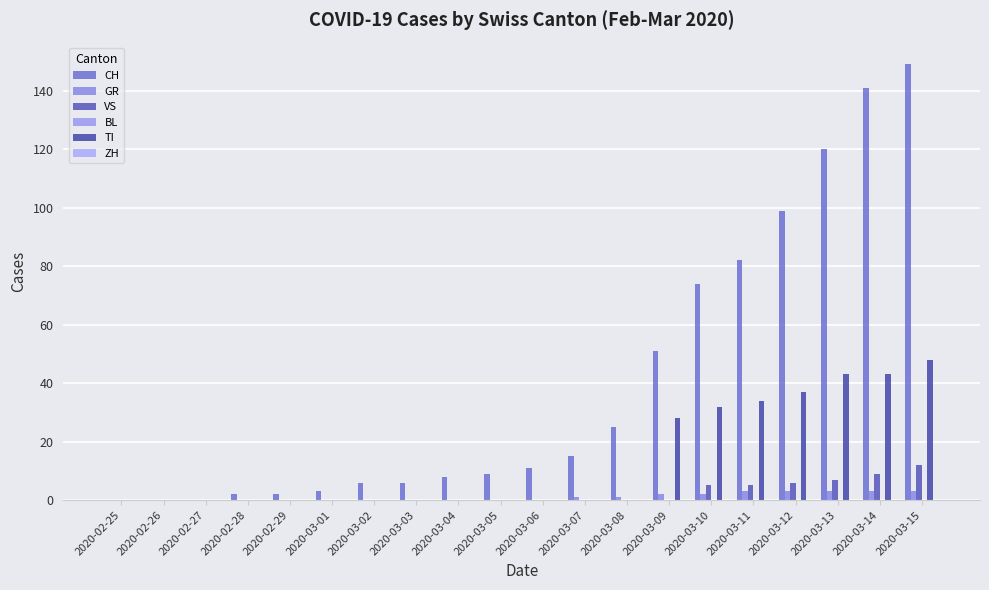

What is the total value across all series at 2020-03-15?

212